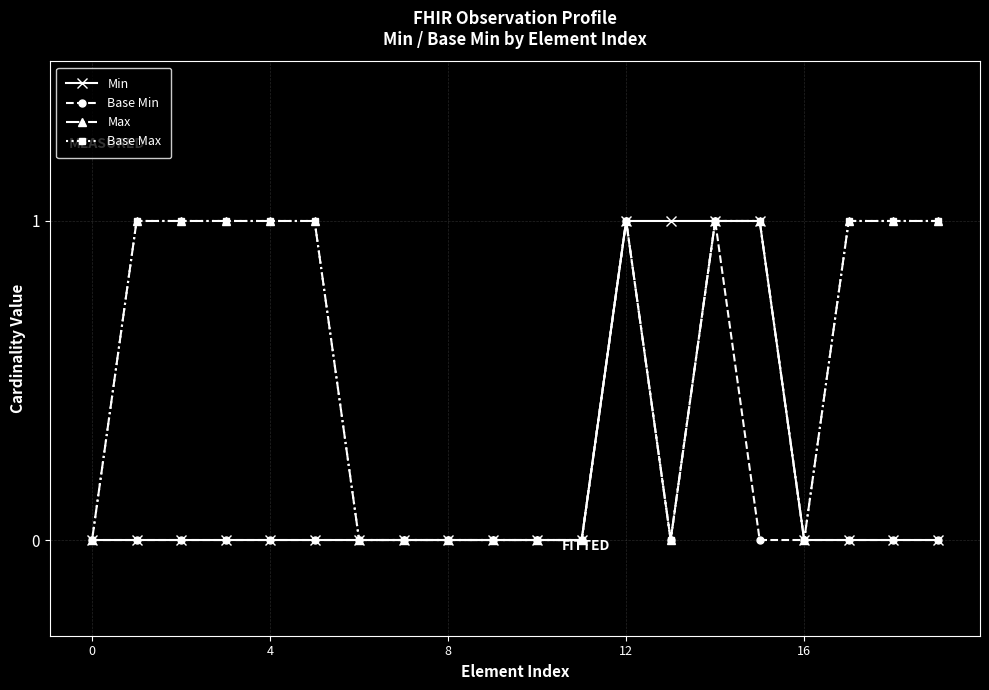

Does the chart have visible grid lines?

Yes